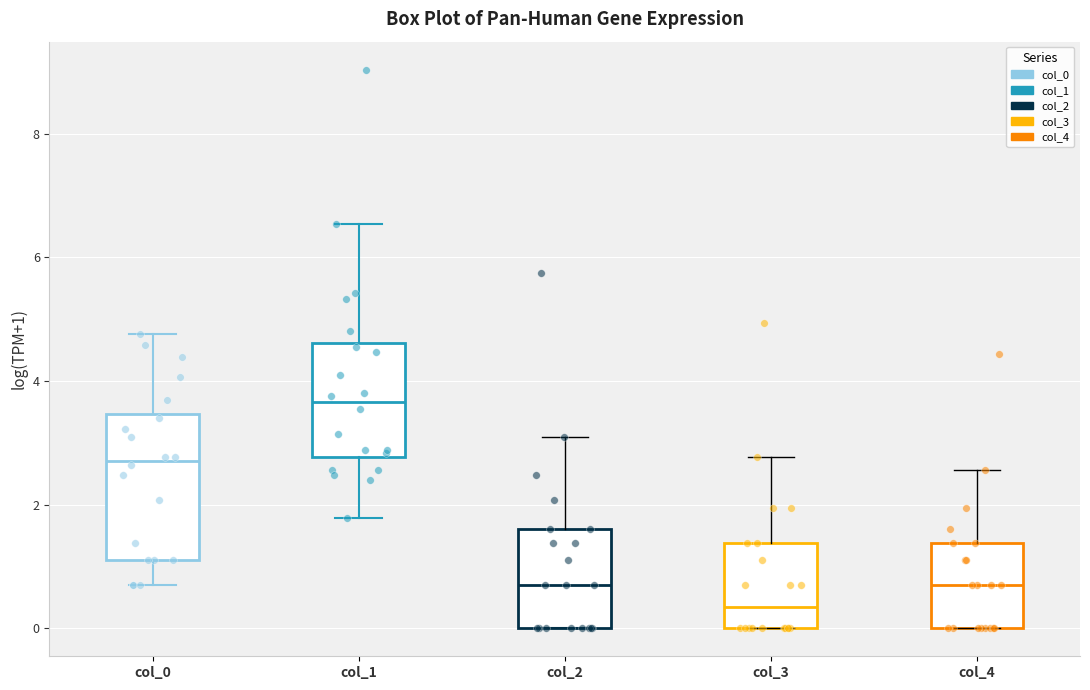

Comparing the boxes themselves (not the whiskers), which one is the tallest?

col_0